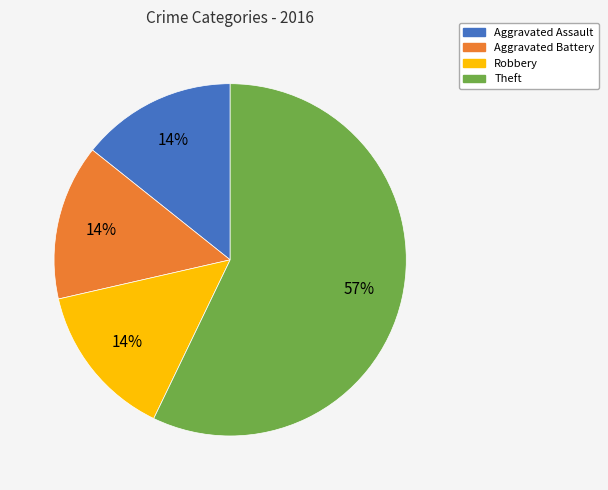

True or false: Theft accounts for 47% of the total.

False